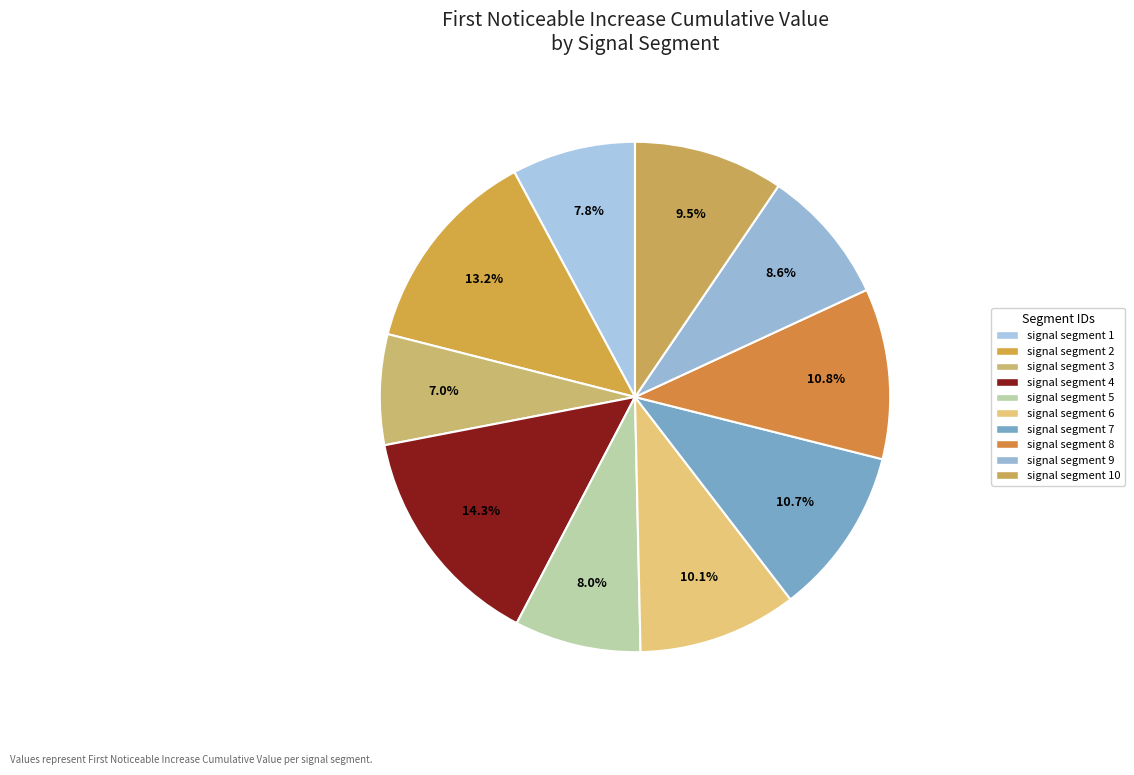

How many slices are in this pie chart?

10